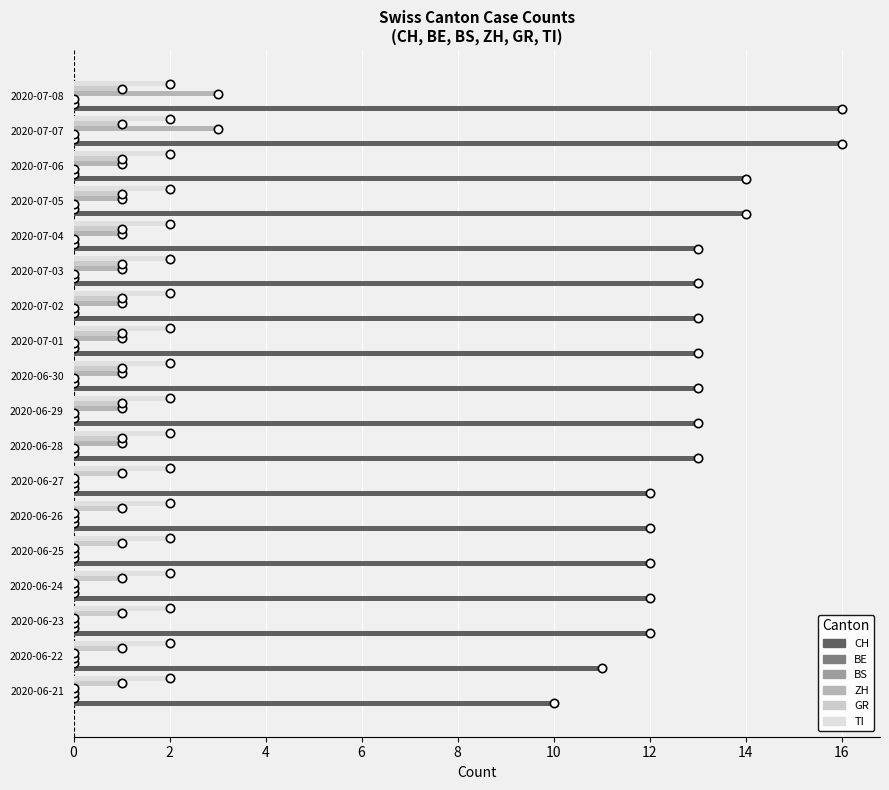

The value of TI at 0 is 0.0. True or false?

False